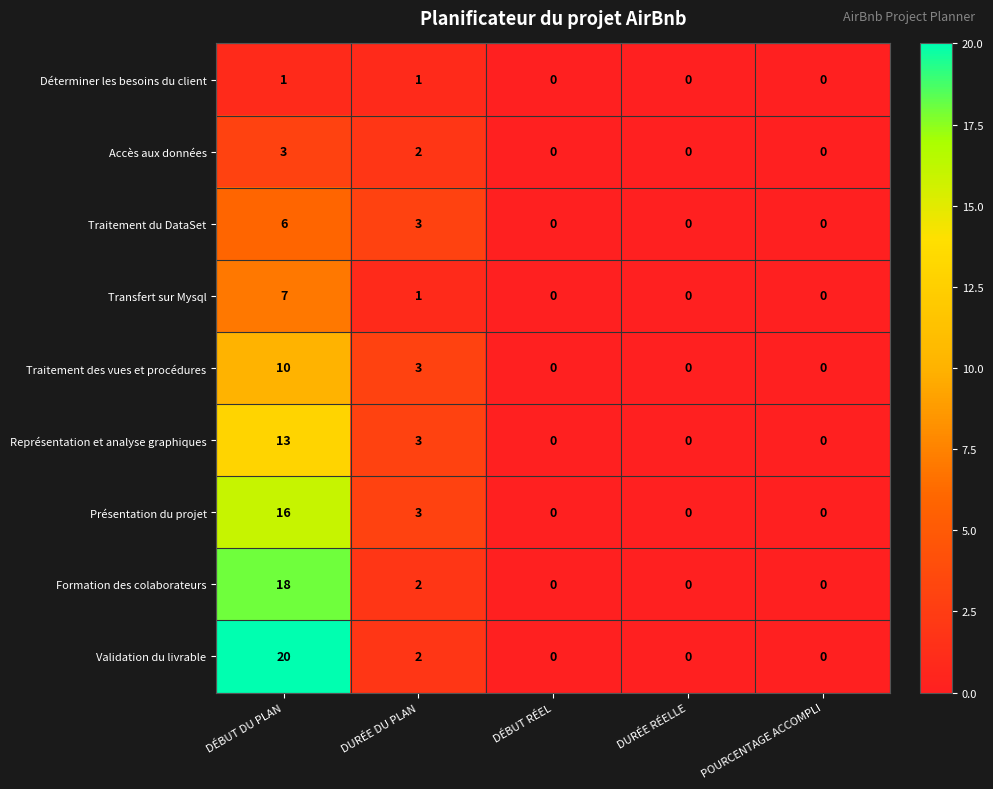

Which series has the widest spread of values?

Validation du livrable